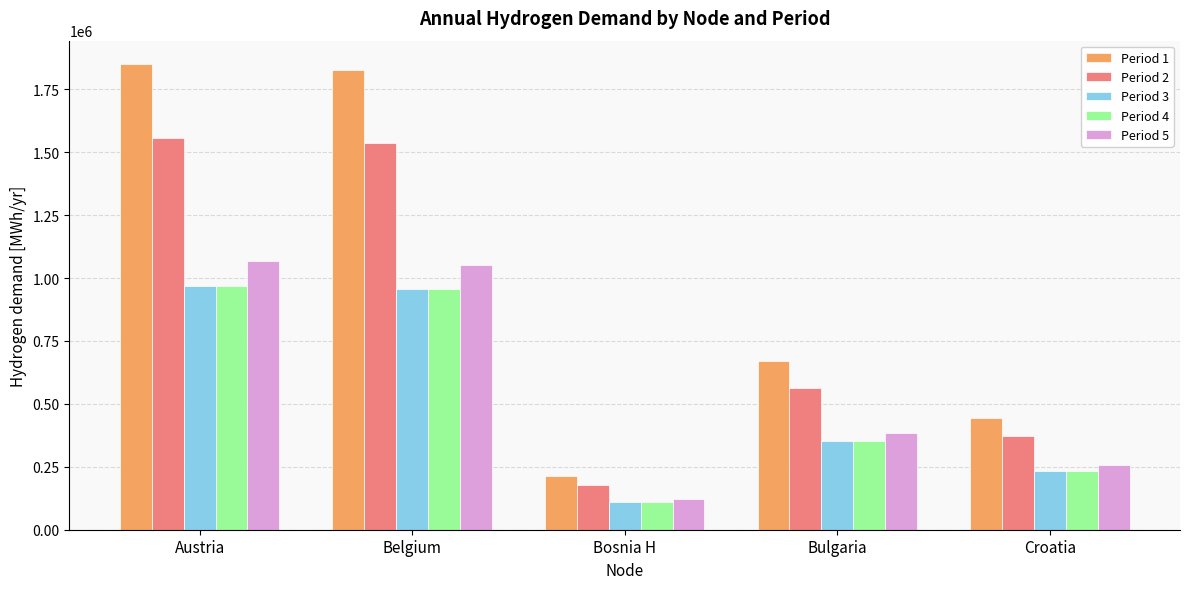

Between Bosnia H and Bulgaria, which series saw the biggest shift?

Period 1